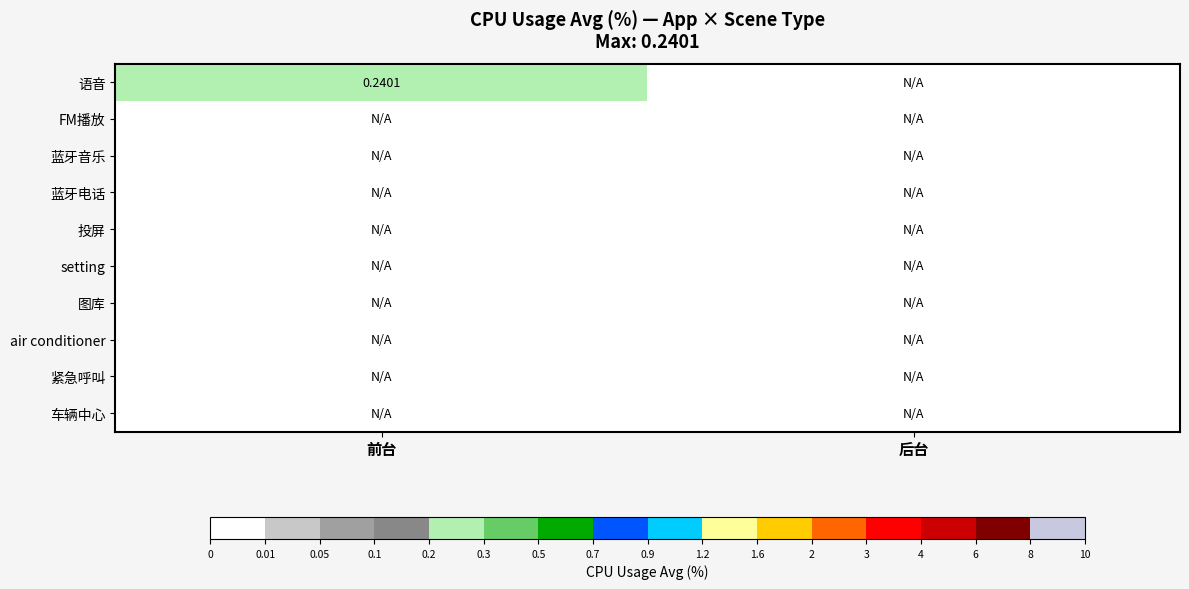

Which series has the widest spread of values?

语音